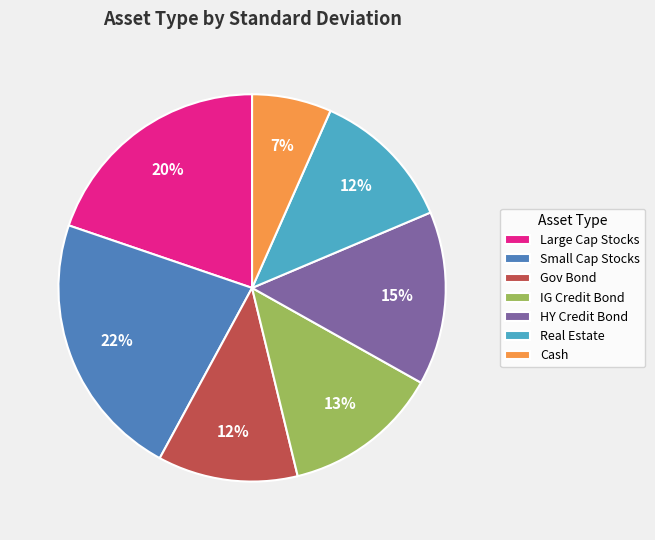

To the nearest percent, what is the average slice percentage?

14%